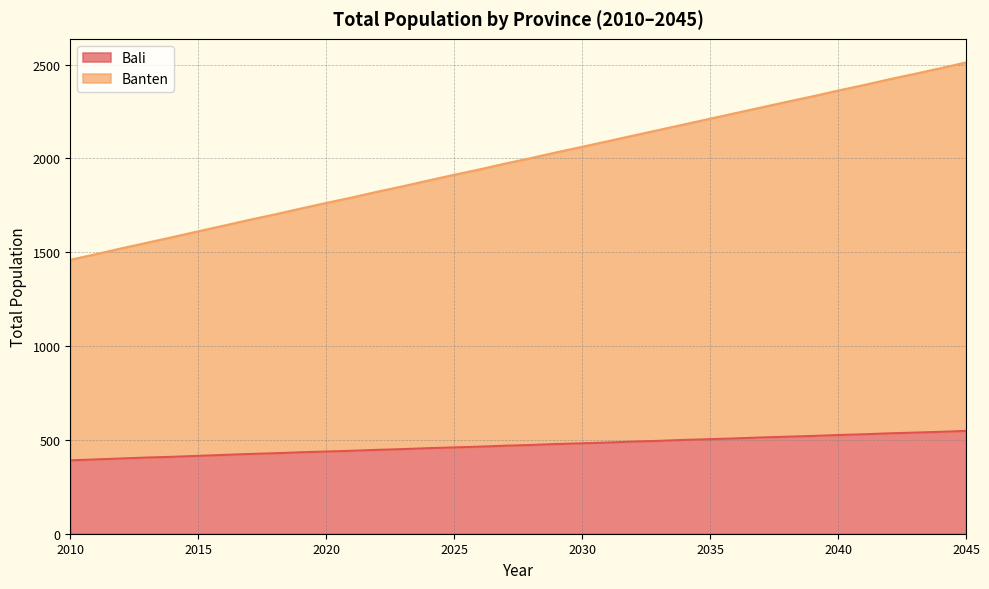

True or false: Banten and Bali intersect in this chart.

False